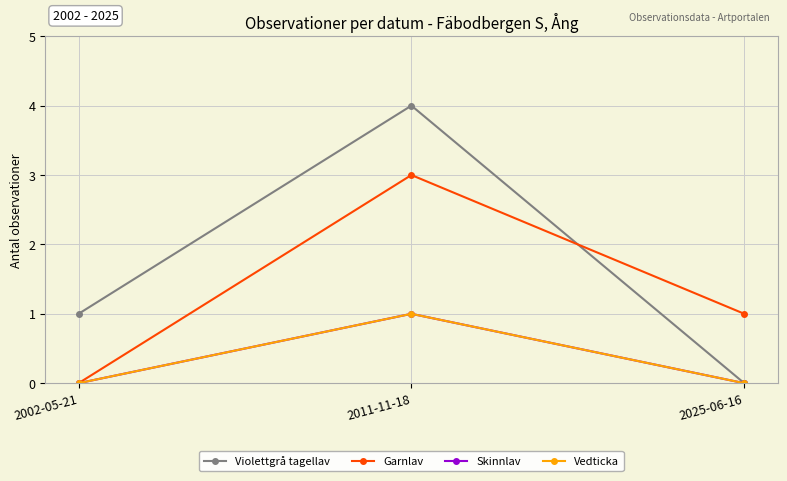

What is the total value across all series at 2011-11-18?

9